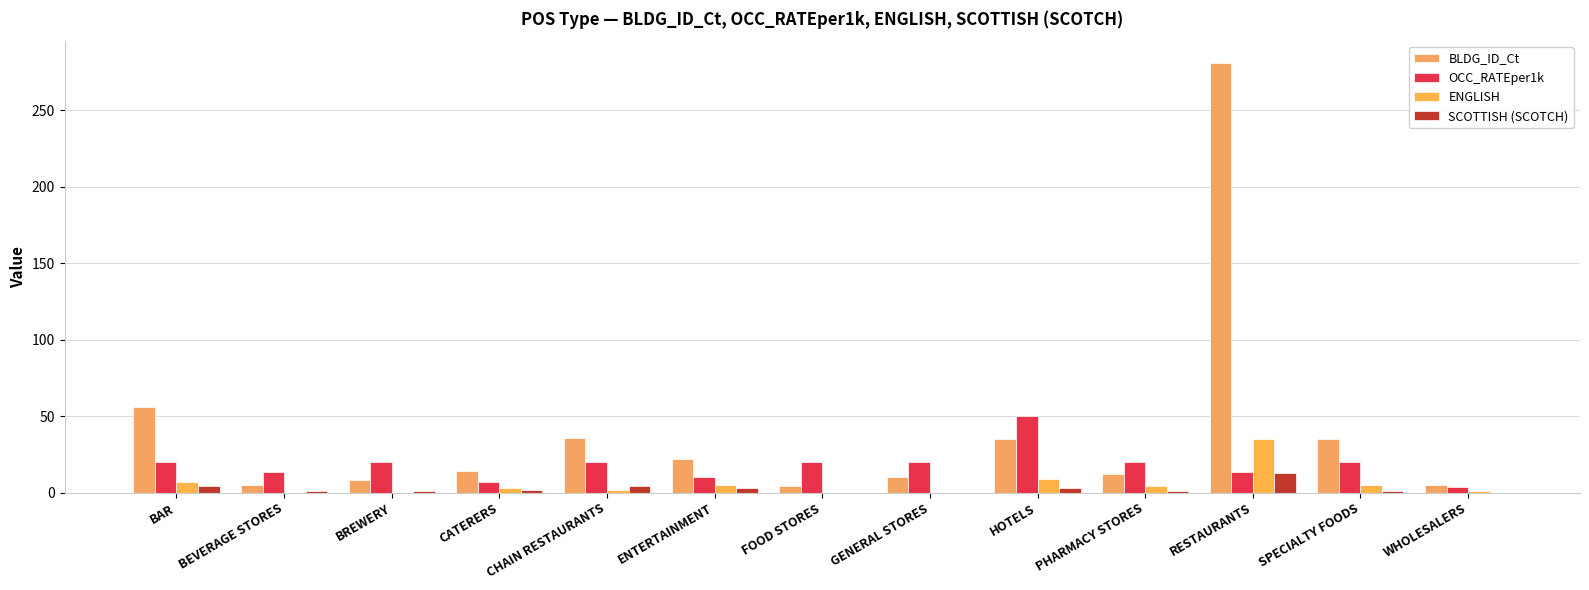

What is the greatest value displayed?

281.0